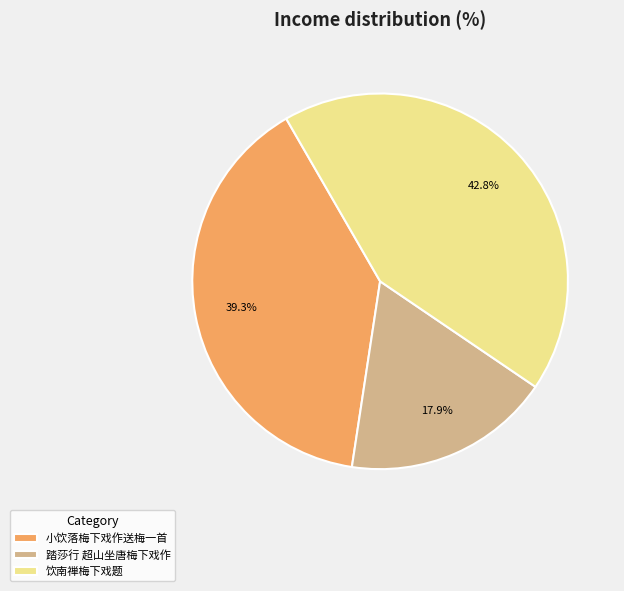

Does 小饮落梅下戏作送梅一首 account for over 50% of the chart?

No